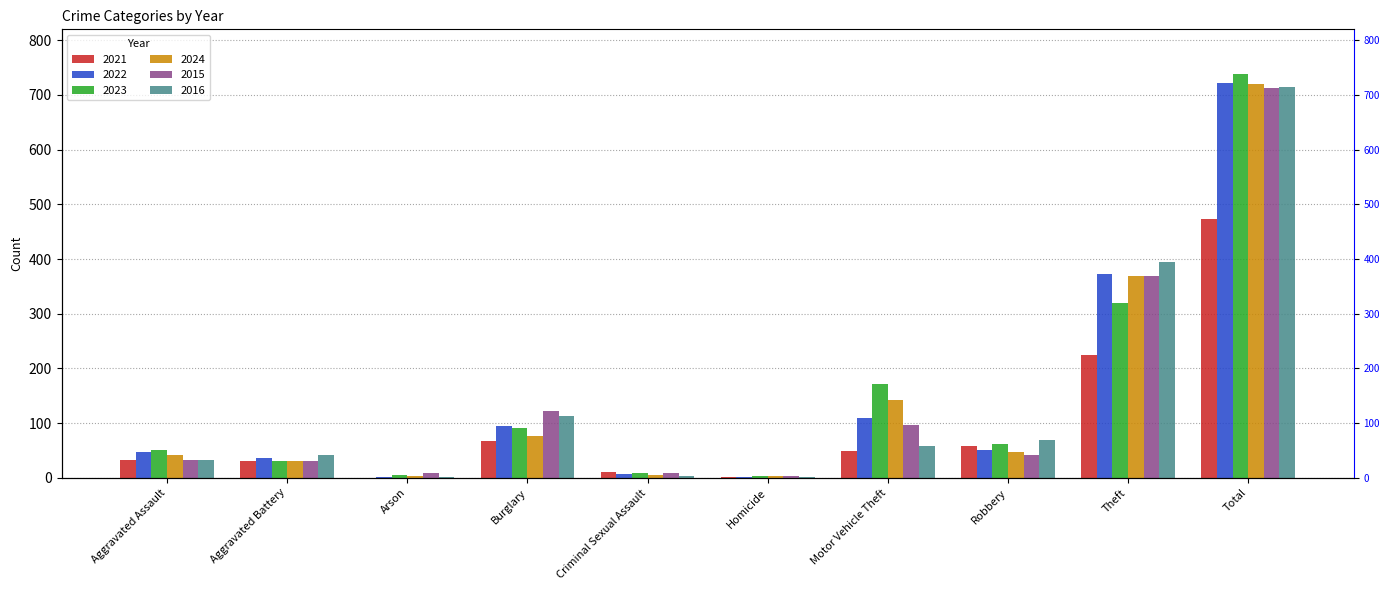

Which series has the largest total across all categories?

2023